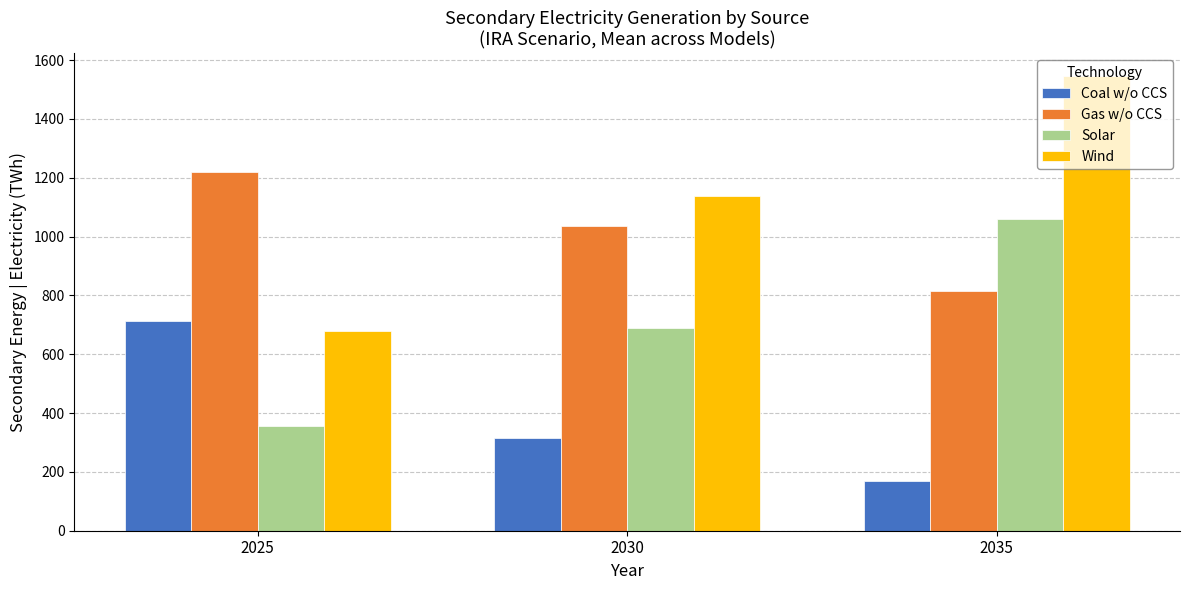

How many bars are there in total?

12